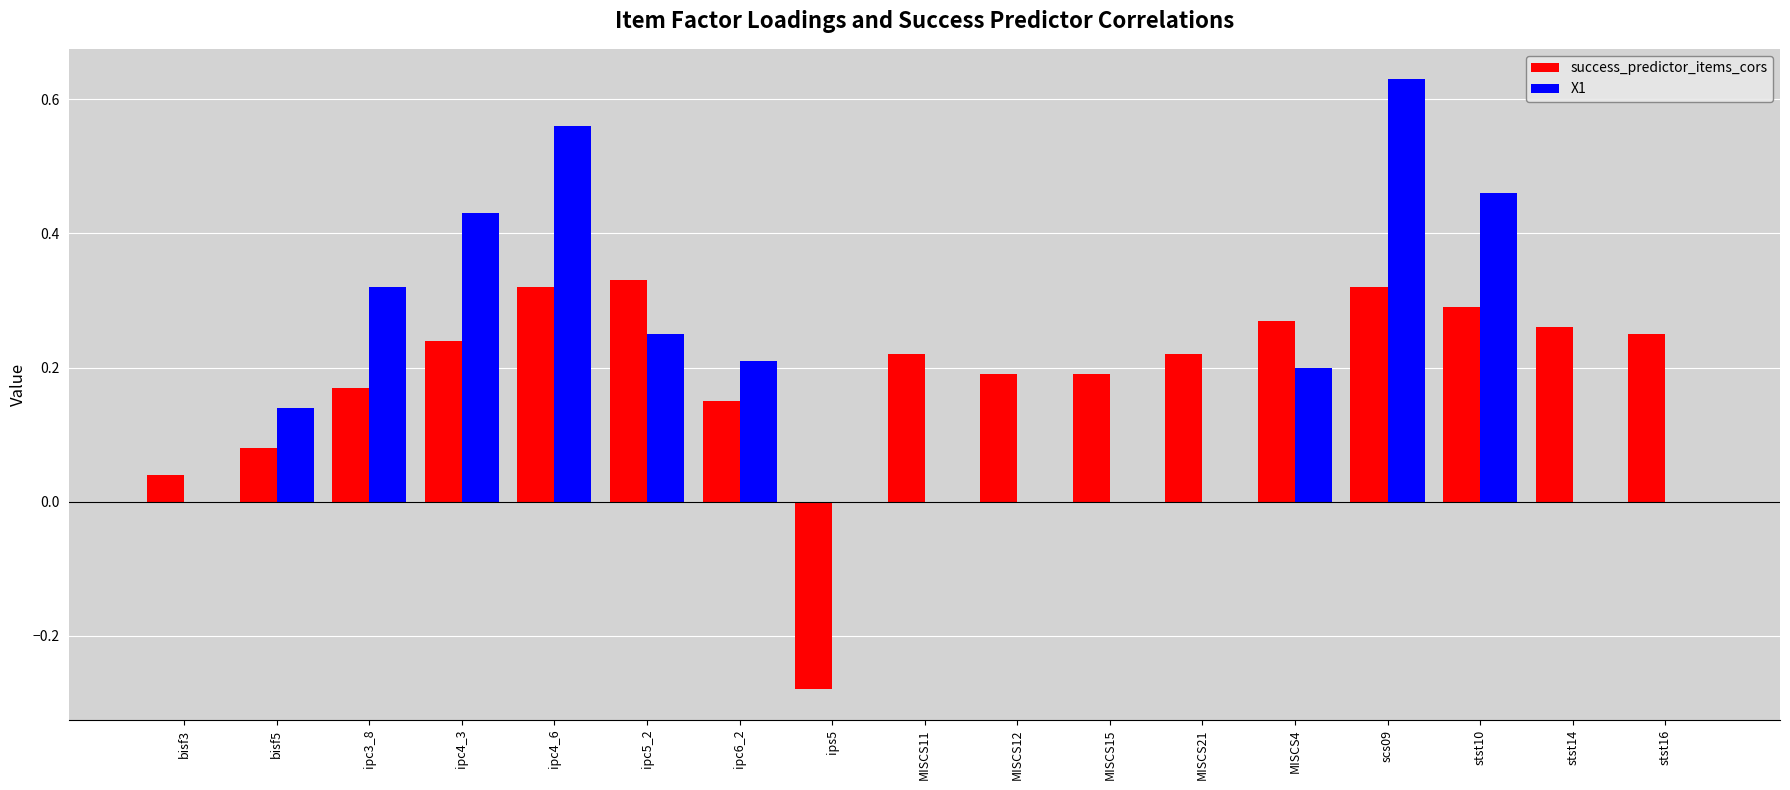

Is the value of success_predictor_items_cors at ips5 greater than the value of X1 at MISCS12?

No